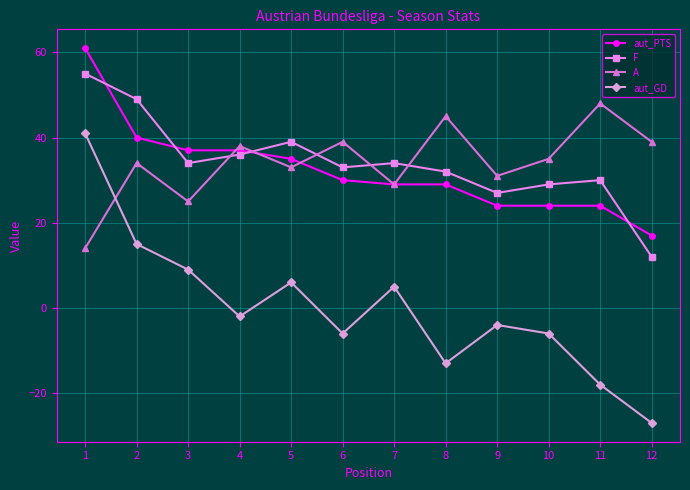

What is the approximate value of A at 5, to the nearest 10?

30